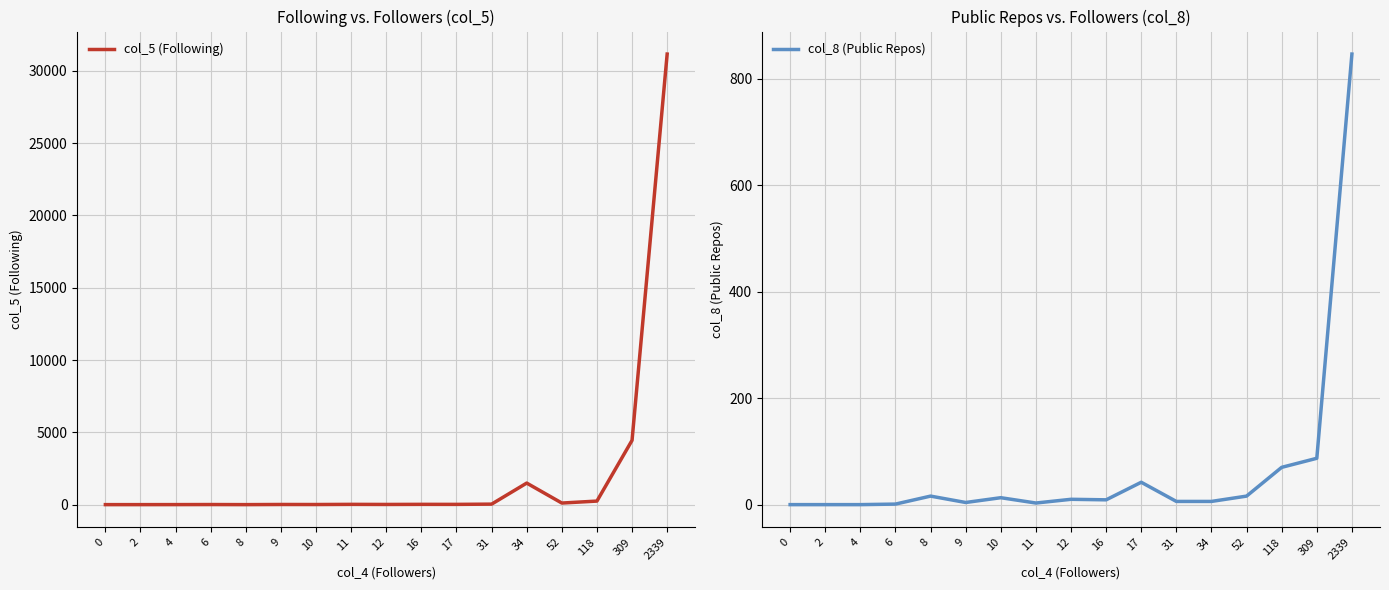

True or false: col_8 (Public Repos) has a value of 42 at 17.

True